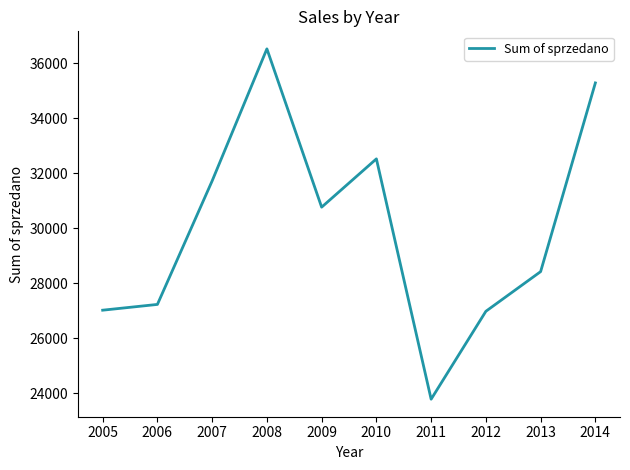

What is the minimum value shown in the chart?

23778